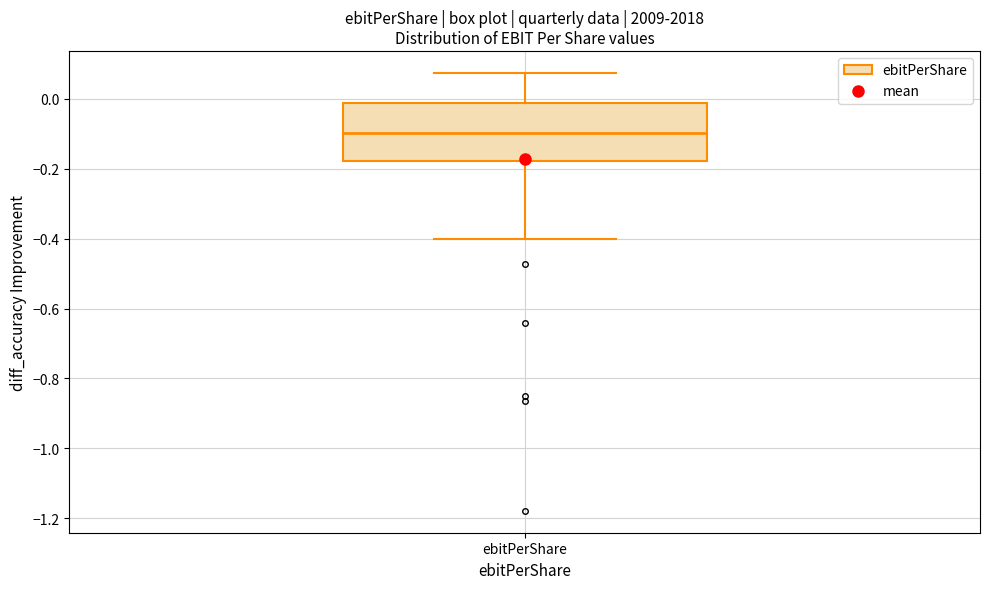

Read this box plot against the y-axis: the position of the median line, the range covered by the box, and the ends of both whiskers. The values are not printed on the chart, so give them approximately, as read against the axis.

median -0.10, box -0.18 to -0.02, whiskers -0.40 to 0.08